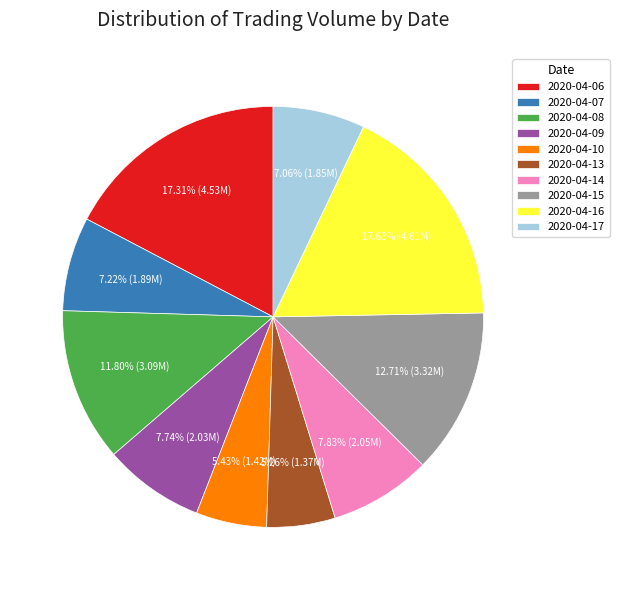

Is the sum of 2020-04-07 and 2020-04-08 greater than half?

No